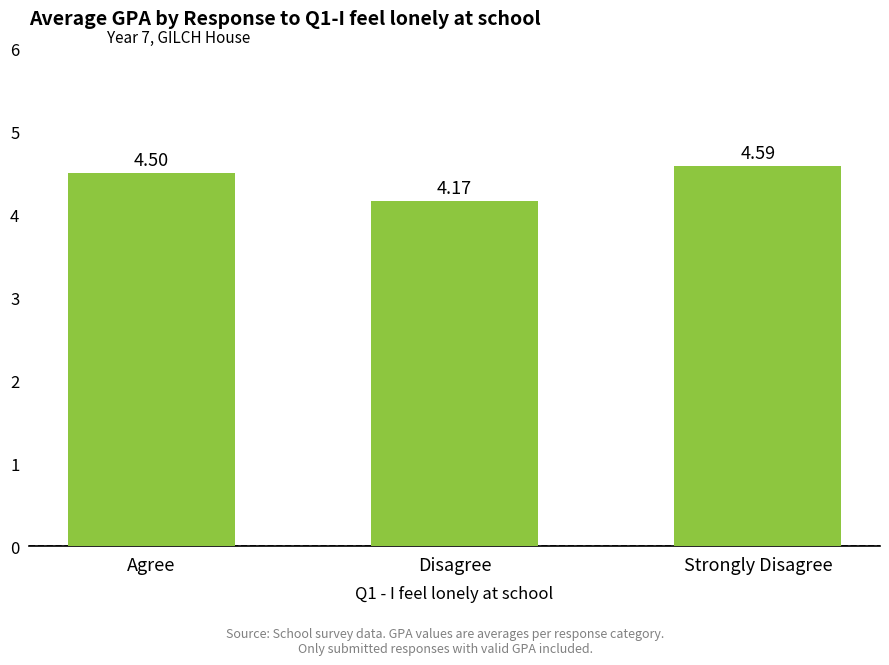

At which label is the value closest to 4?

Disagree